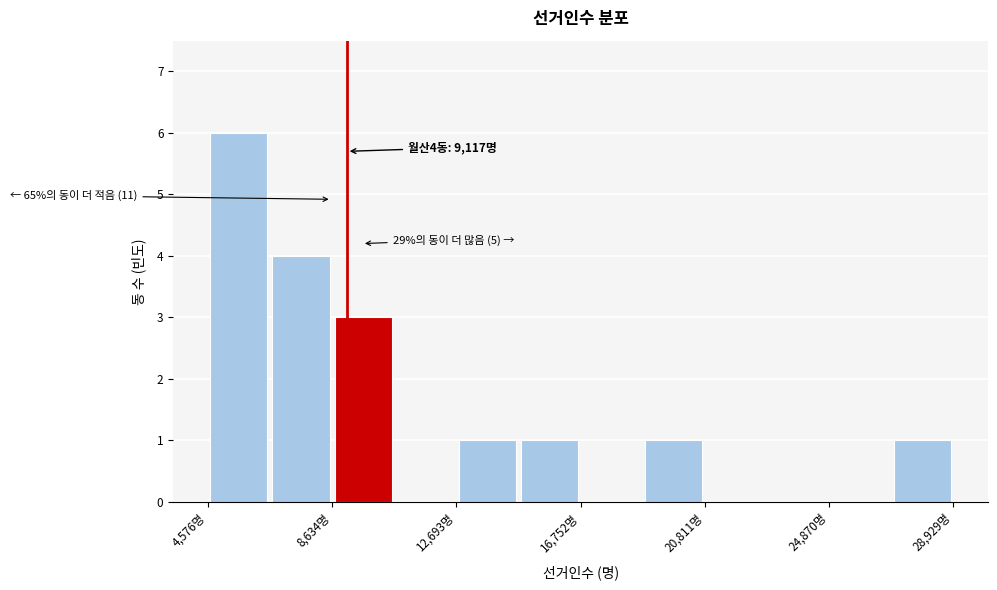

Over which range of the x-axis is the bar tallest?

4500 to 6500